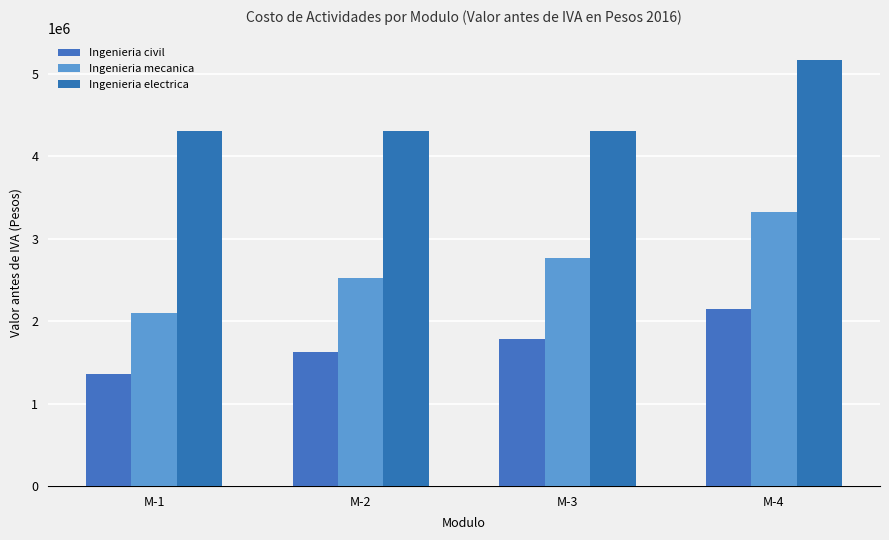

Between M-1 and M-3, which is larger?

M-3